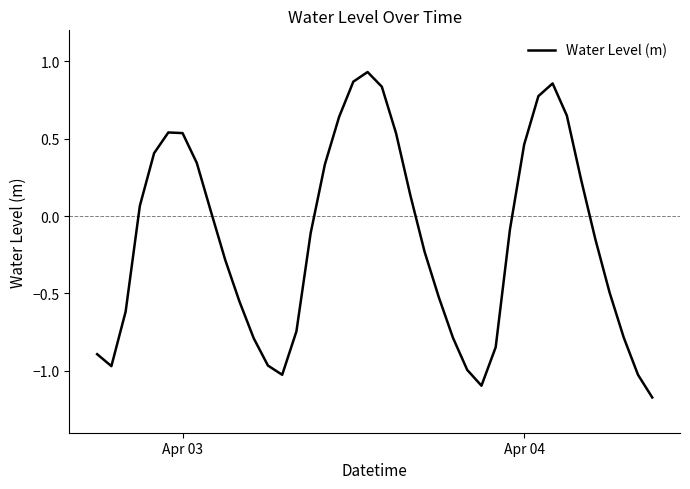

What is the difference between the maximum and minimum values?

2.1